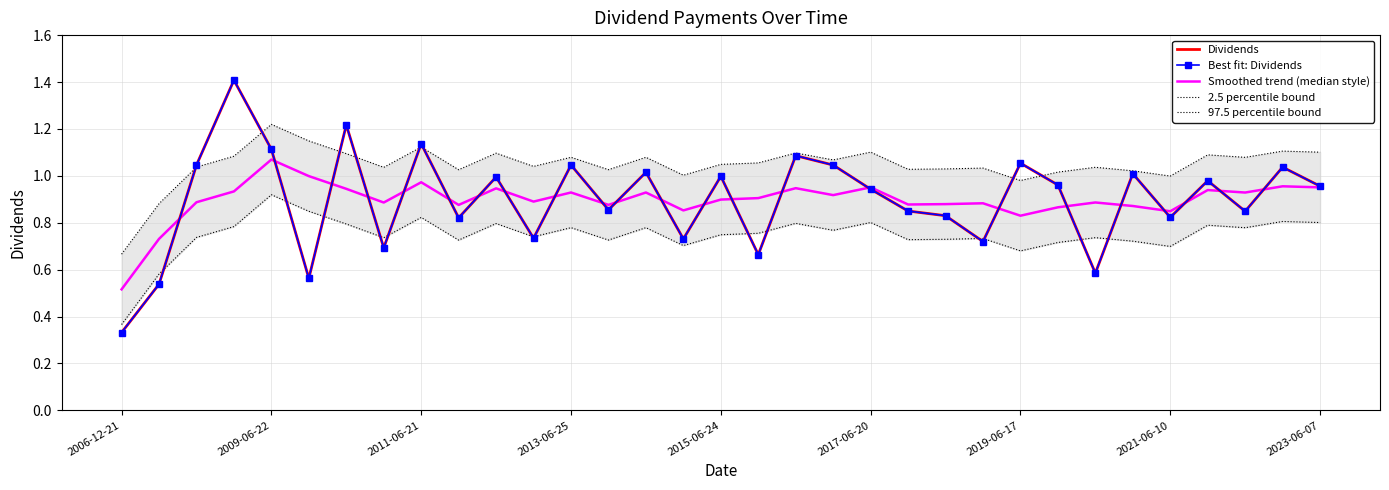

Read the Dividends value at 18.

1.1